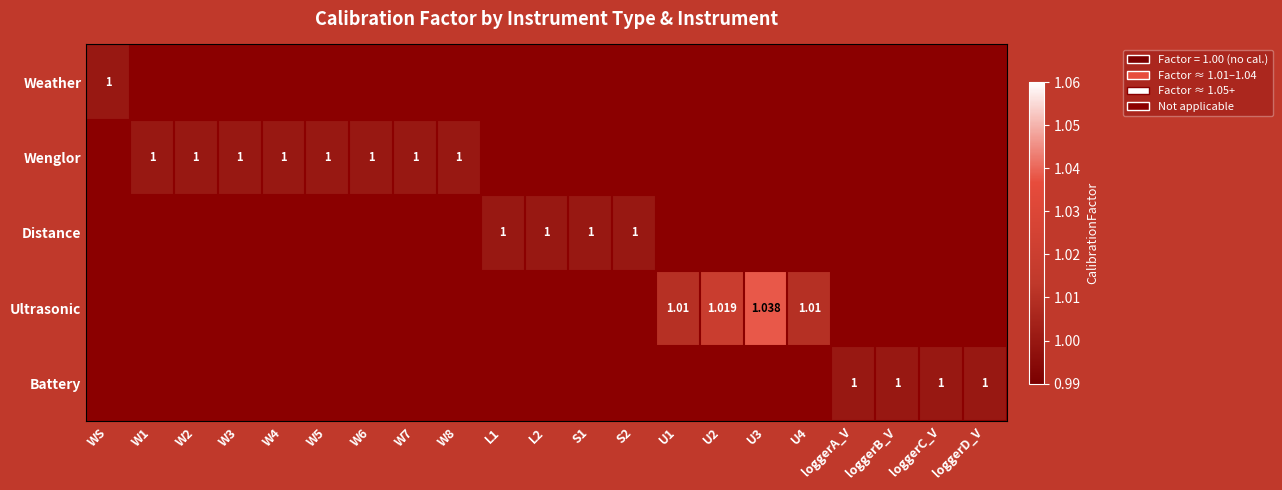

List the series in order of their peak value, lowest first.

Weather, Wenglor, Distance, Battery, Ultrasonic